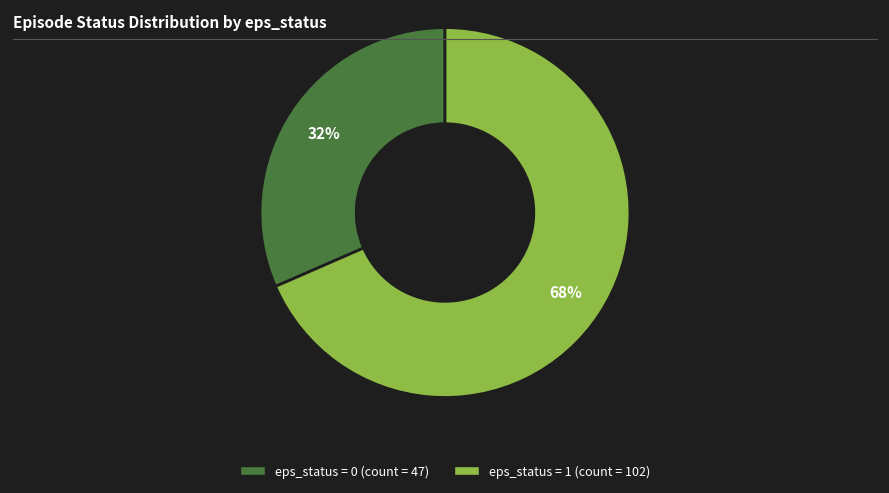

Is there a majority slice in this chart?

Yes